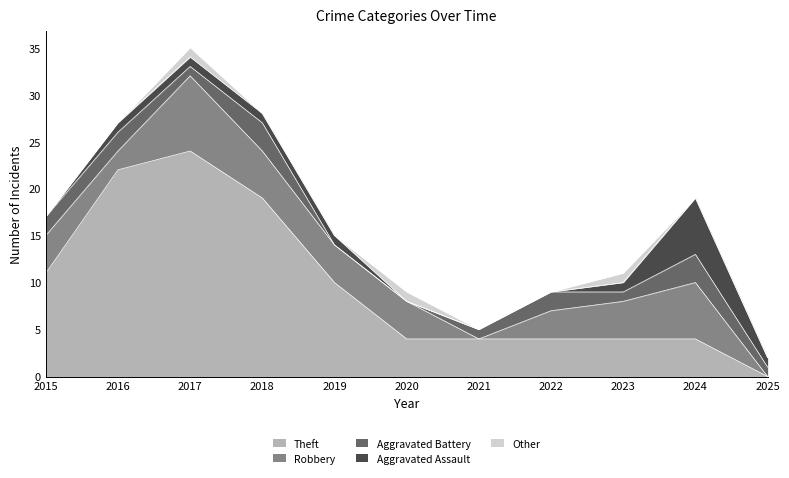

Which series has the largest total across all categories?

Theft